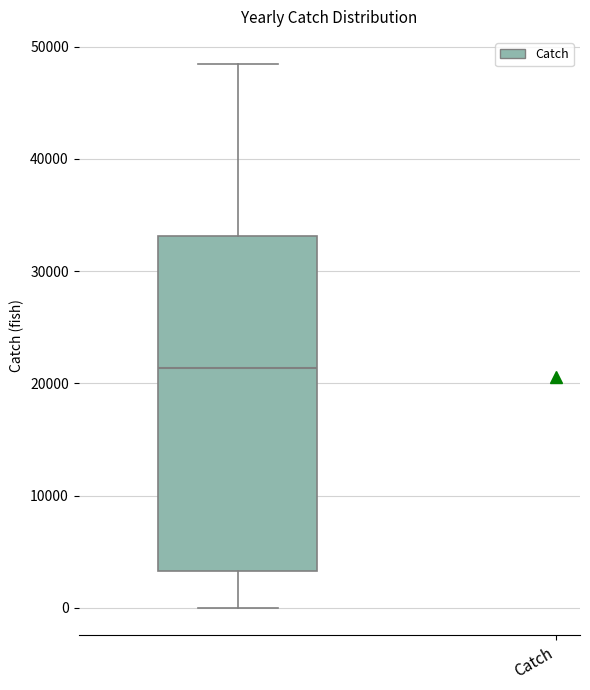

Where does the lower whisker of the box end on the y-axis? The values are not printed on the chart, so give them approximately, as read against the axis.

0